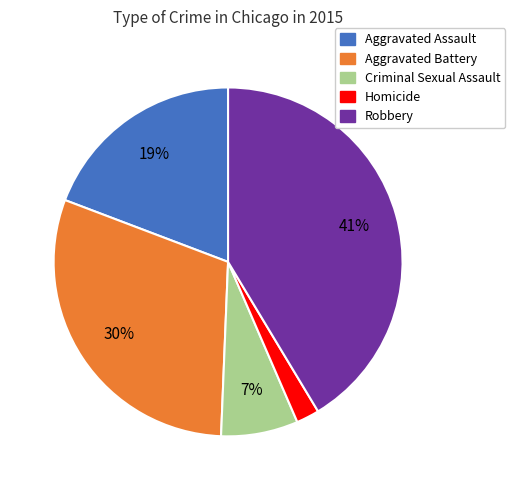

To the nearest percent, what is the difference between the largest and smallest slice percentages?

39%